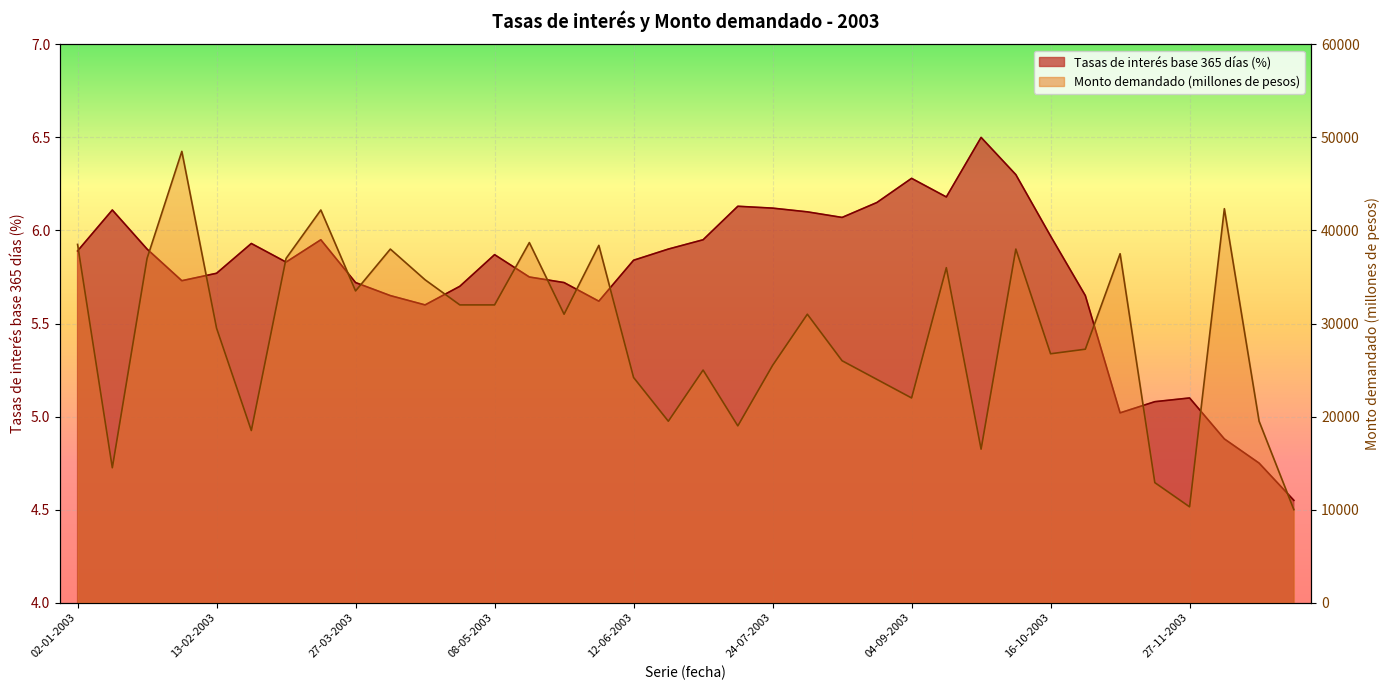

Reading right to left, list all the values displayed in this chart.

Tasas de interés base 365 días (porcentaje): 4.5	4.8	4.9	5.1	5.1	5.0	5.7	6.0	6.3	6.5	6.2	6.3	6.2	6.1	6.1	6.1	6.1	6.0	5.9	5.8	5.6	5.7	5.8	5.9	5.7	5.6	5.7	5.7	6.0	5.8	5.9	5.8	5.7	5.9	6.1	5.9
Monto demandado (millones de pesos): 10000.0	19500.0	42340.0	10300.0	12900.0	37500.0	27240.0	26750.0	38000.0	16500.0	36000.0	22000.0	24000.0	26000.0	31000.0	25500.0	19000.0	25000.0	19500.0	24200.0	38400.0	31000.0	38700.0	32000.0	32000.0	34700.0	38000.0	33500.0	42200.0	37000.0	18500.0	29500.0	48500.0	37000.0	14500.0	38500.0